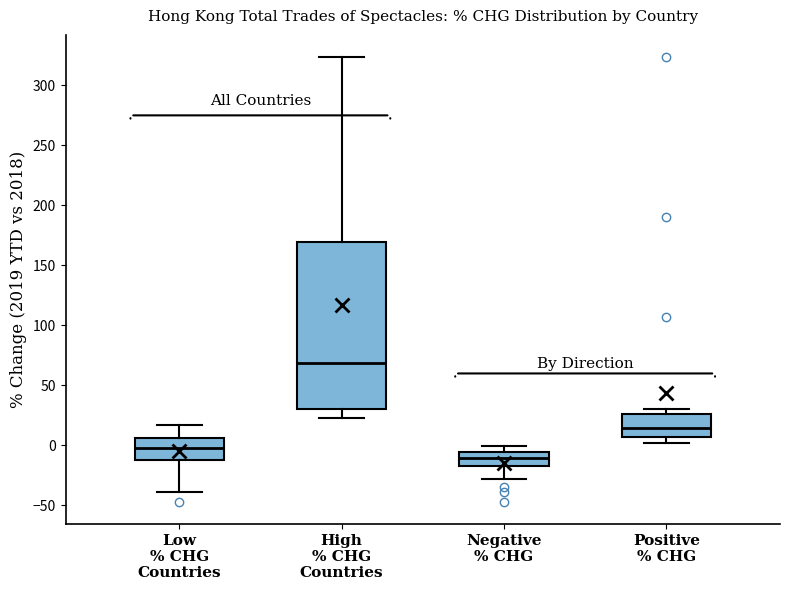

Where does the lower whisker of the box for Negative % CHG end on the y-axis? The values are not printed on the chart, so give them approximately, as read against the axis.

-30